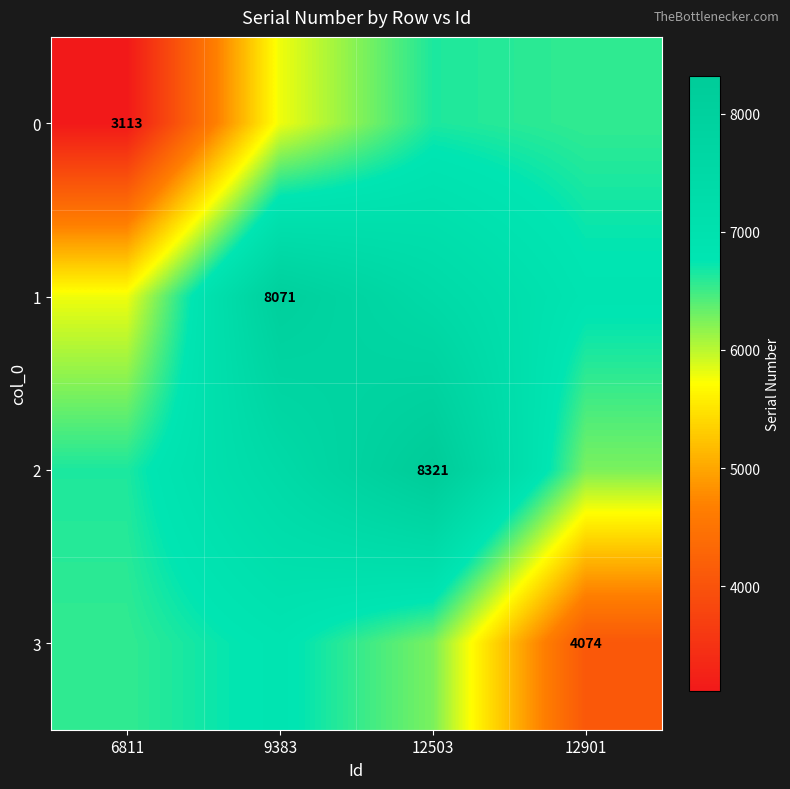

What is the sum of the 0 values at 6811 and 9383?

8893.6